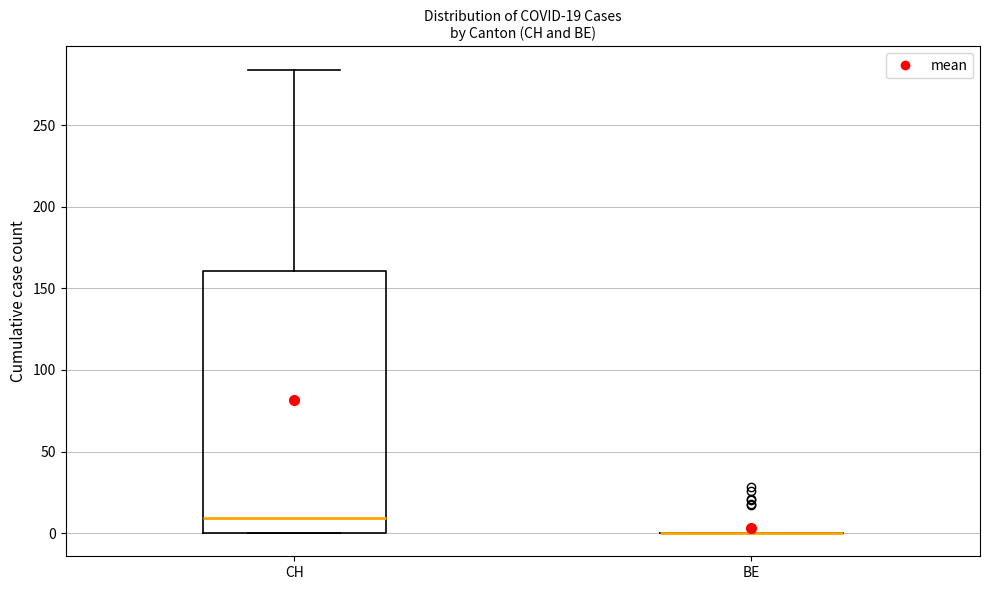

Which box is the tallest, from its lower edge to its upper edge?

CH